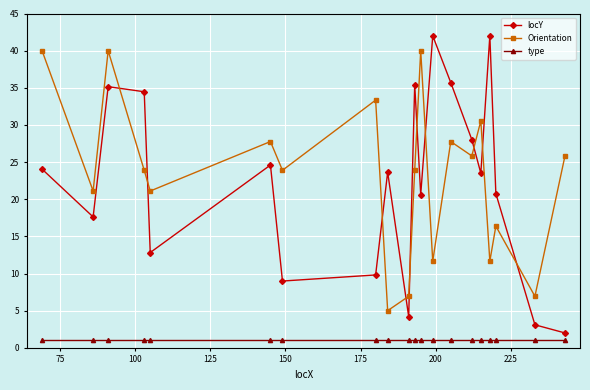

What is the maximum value shown in the chart?

42.0